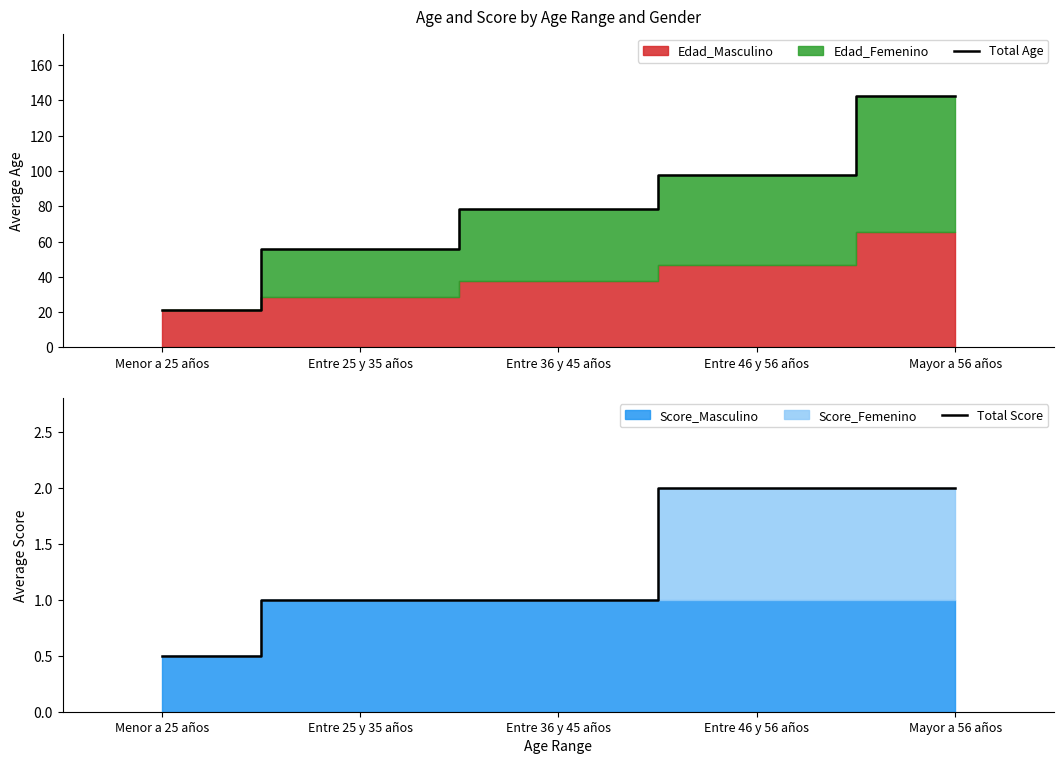

True or false: Total Age and Total Score intersect in this chart.

False